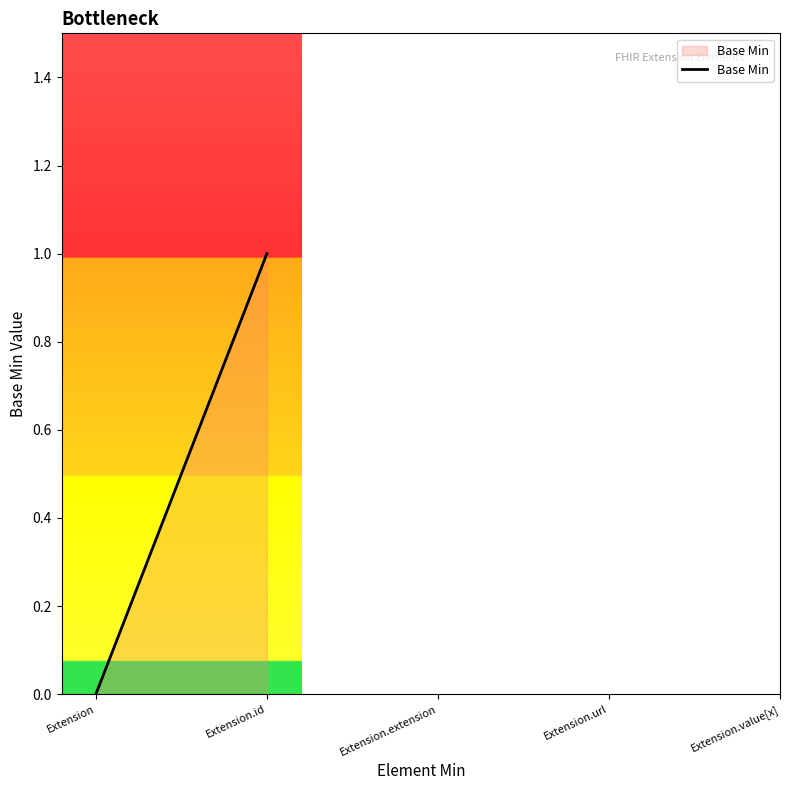

Count the number of data series in this chart.

1